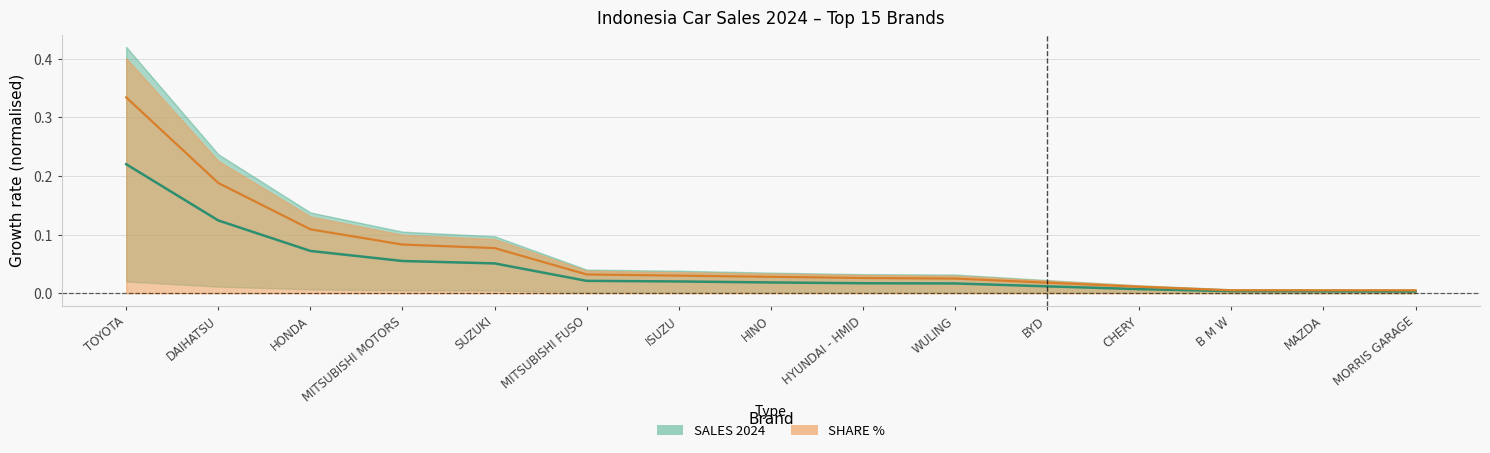

List the series in order of their overall mean, lowest first.

SALES 2024, SHARE %